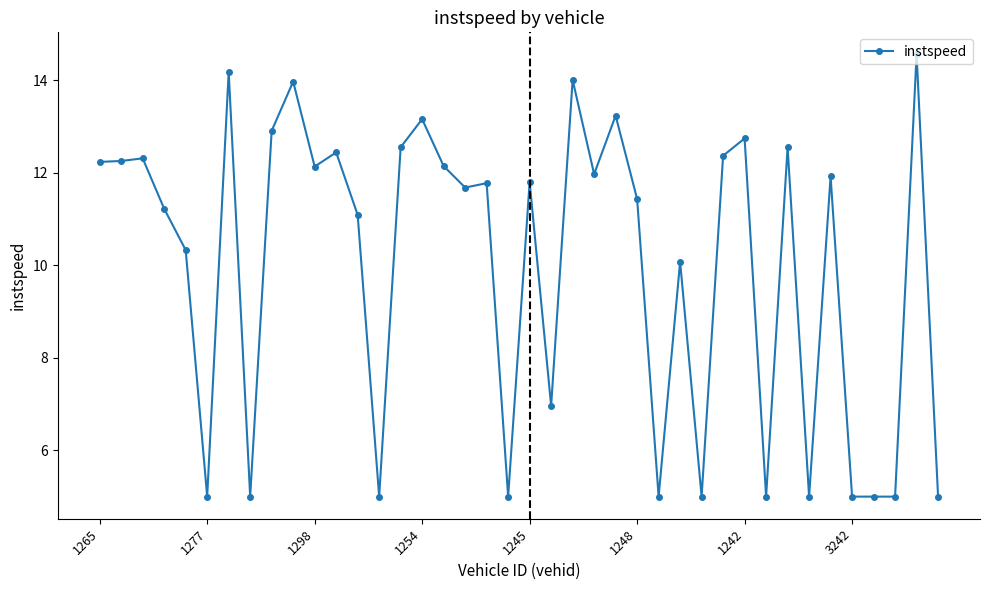

What is the value of the 9th point from the left?

12.9